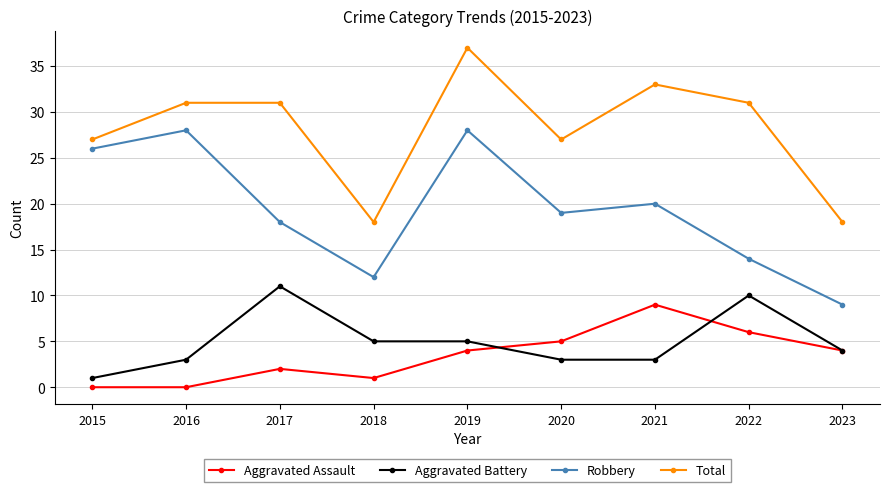

Which label corresponds to the largest value in the chart?

2019